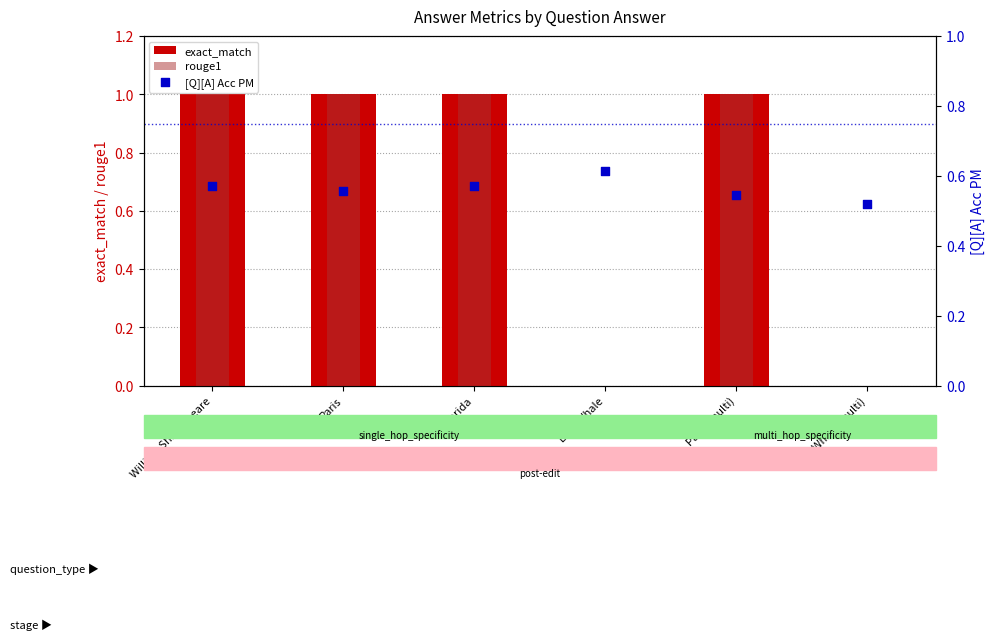

Is the value of rouge1 at William Shakespeare greater than the value of [Q][A] Acc PM at Paris (multi)?

Yes